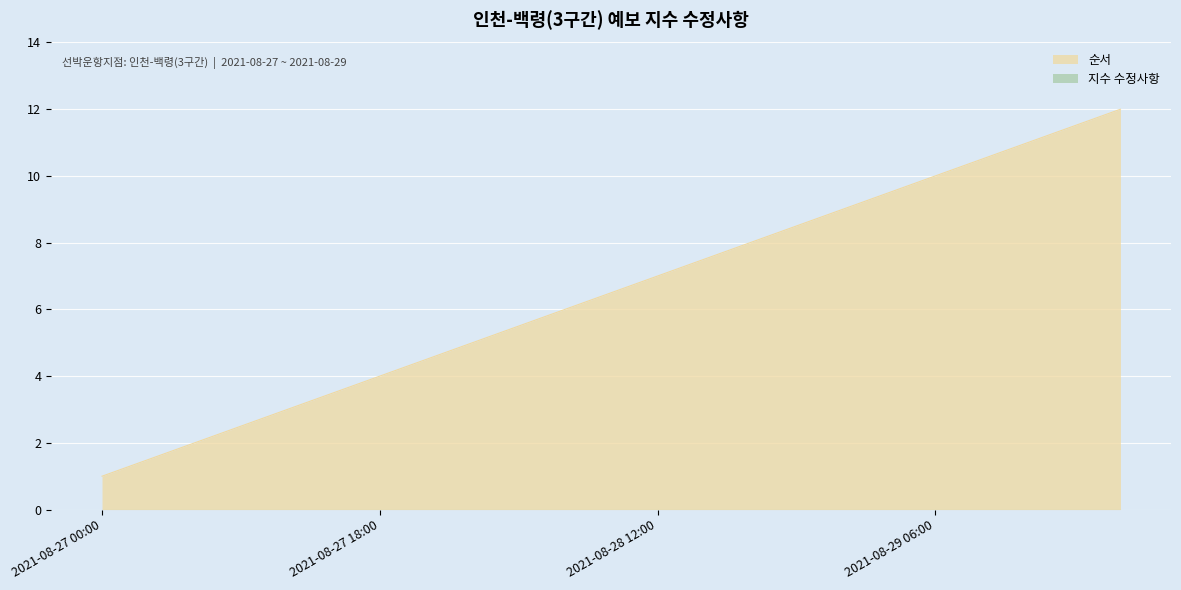

Count the number of data series in this chart.

2